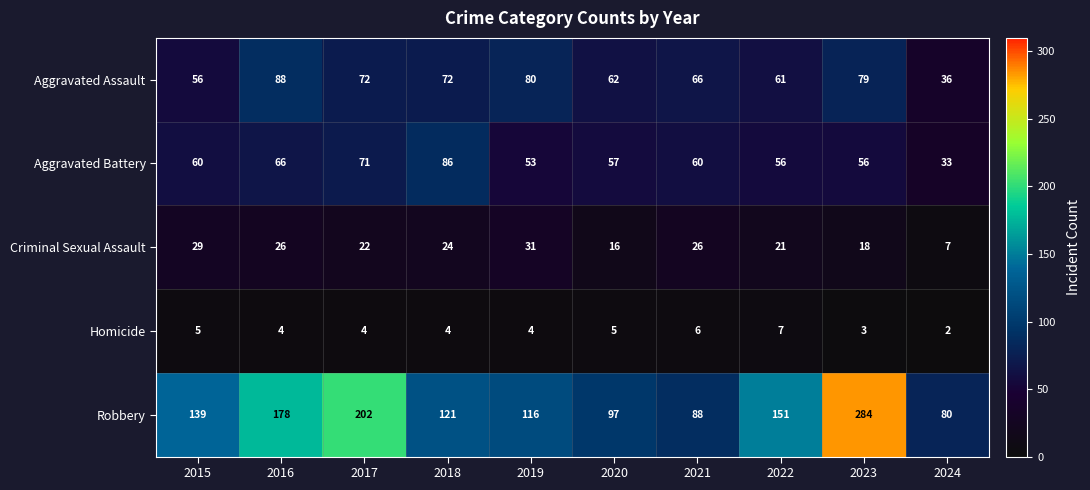

Which series has the largest range (max minus min)?

Robbery